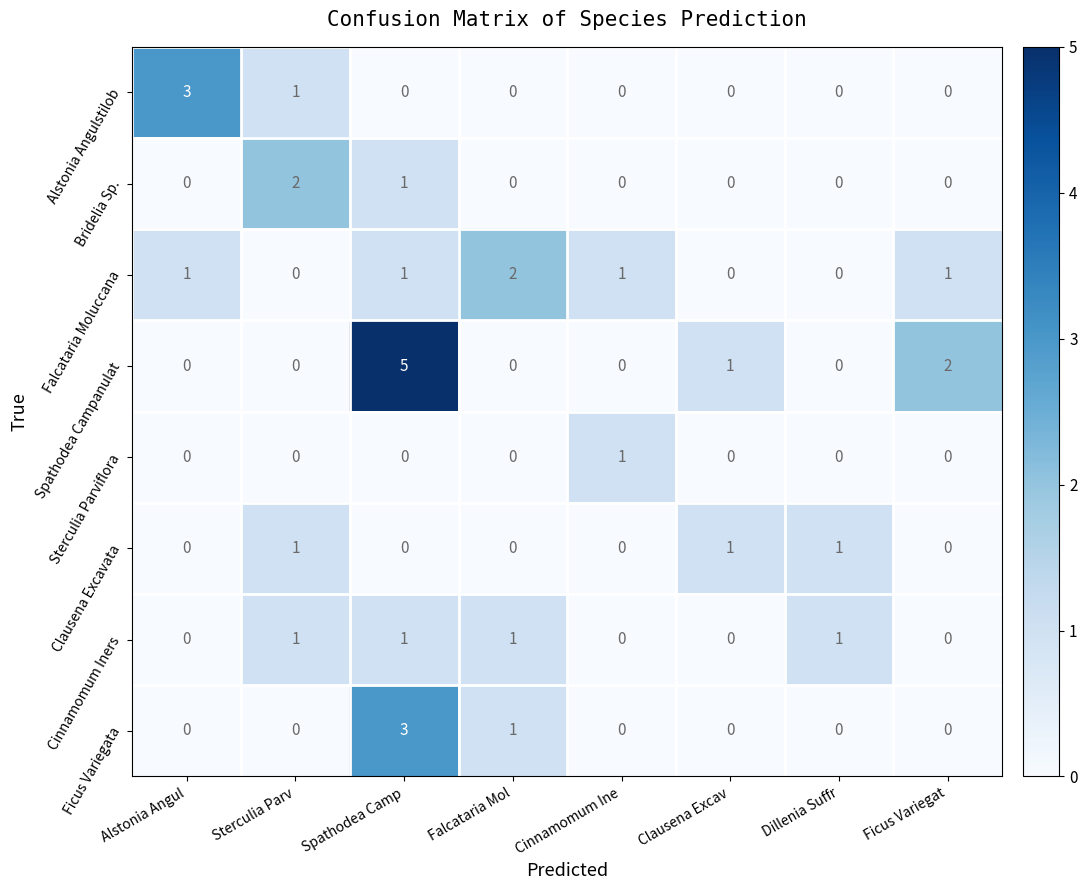

What is the greatest value displayed?

5